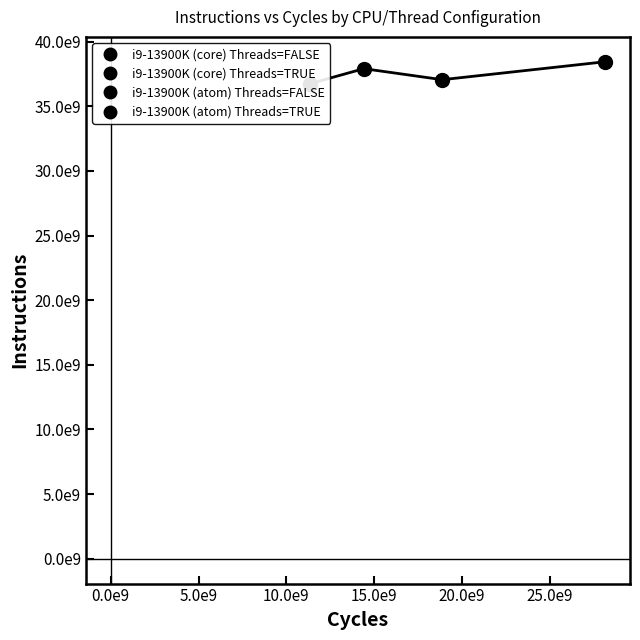

Reading left to right, what are all the values shown in this chart?

i9-13900K (core) Threads=FALSE: 37904787339.0	14411022990.0	4.8
i9-13900K (core) Threads=TRUE: 36741331529.0	11336362986.0	3.8
i9-13900K (atom) Threads=FALSE: 38440717089.0	28161928002.0	9.4
i9-13900K (atom) Threads=TRUE: 37052180240.0	18877918176.0	6.2